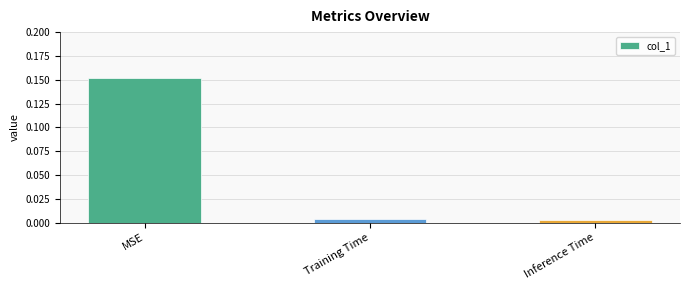

The value at MSE is 0.1. True or false?

False